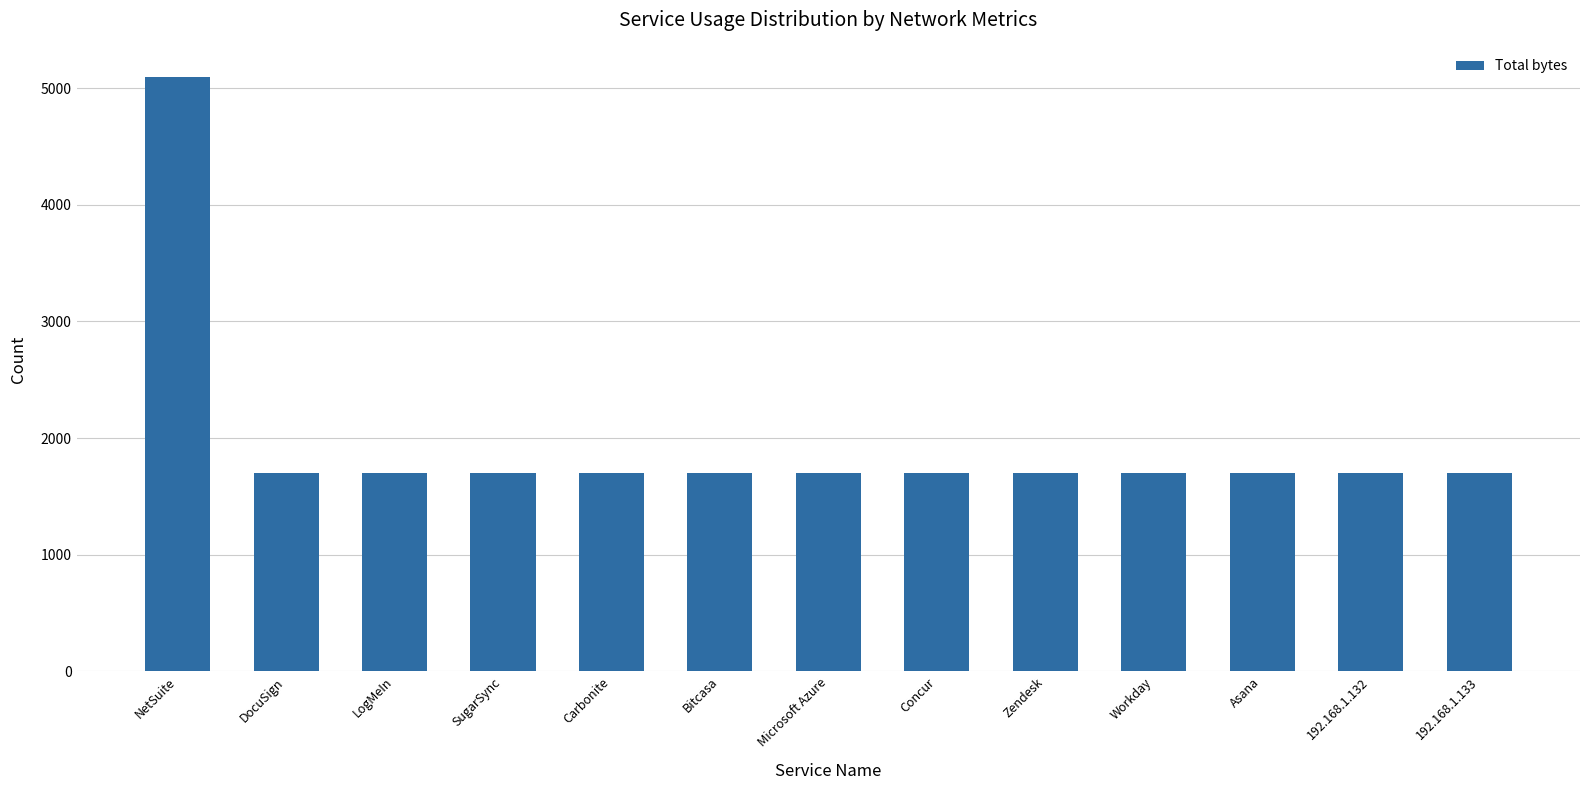

The chart shows a value of 529 at Microsoft Azure. True or false?

False